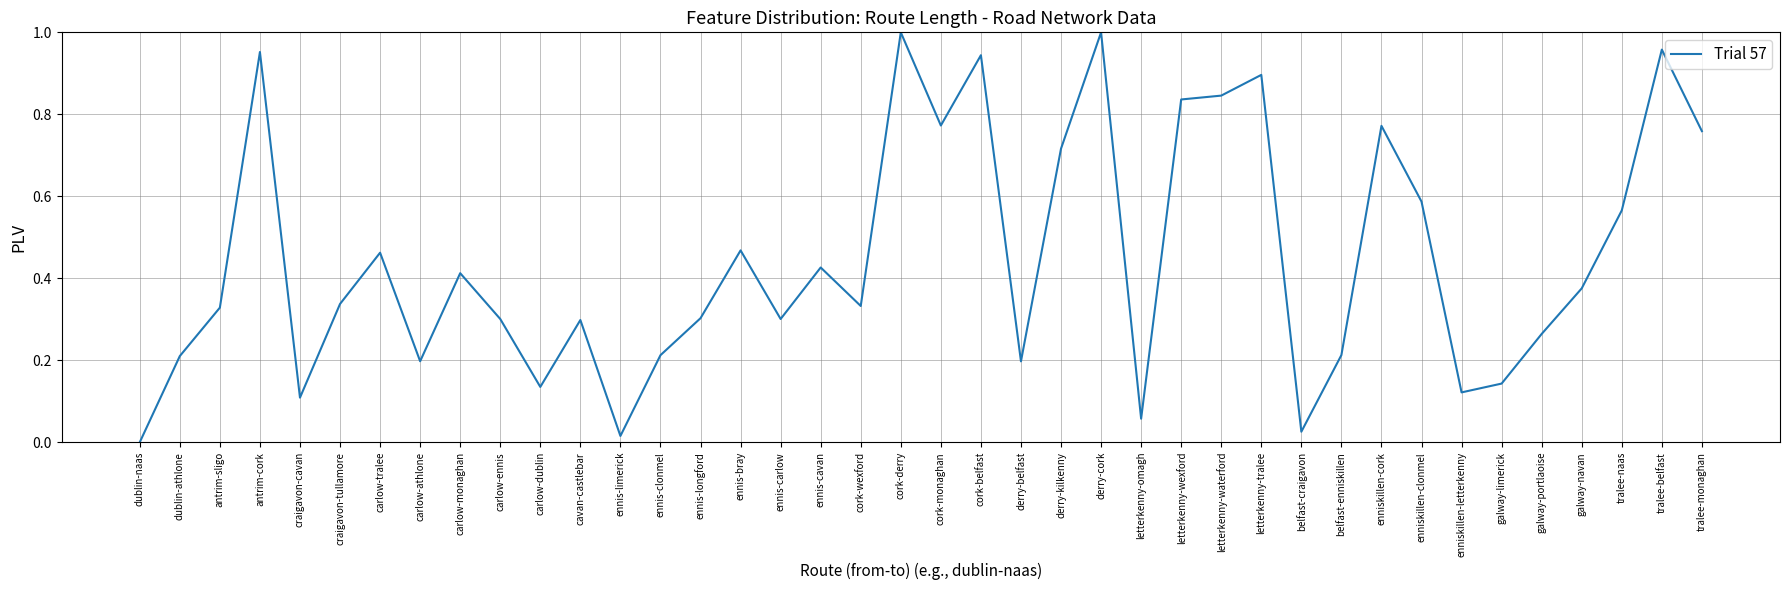

What is the change in value from ennis-bray to tralee-naas?

+0.1